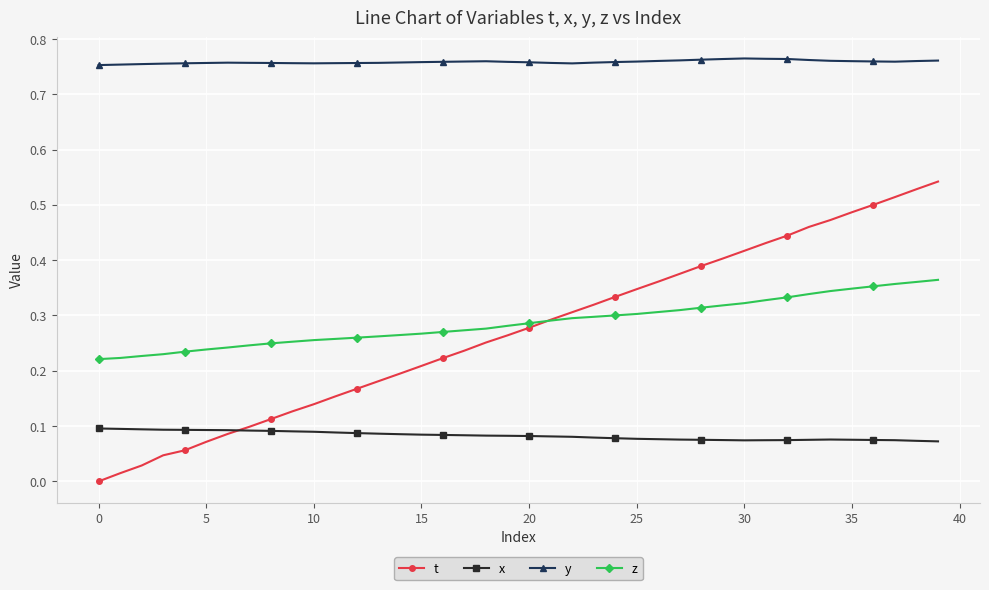

Rank the series by their maximum value, from highest to lowest.

y, t, z, x